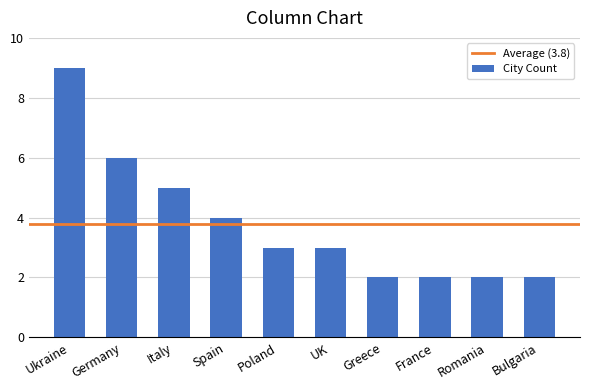

Is it true that the value at Romania is 2?

True